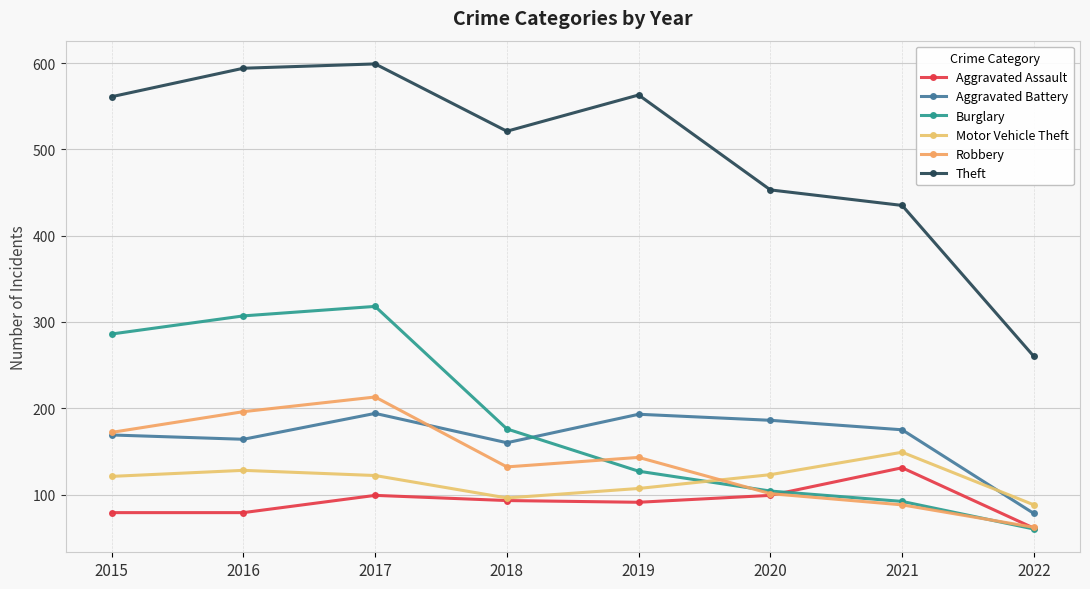

How many data points does each series have?

8